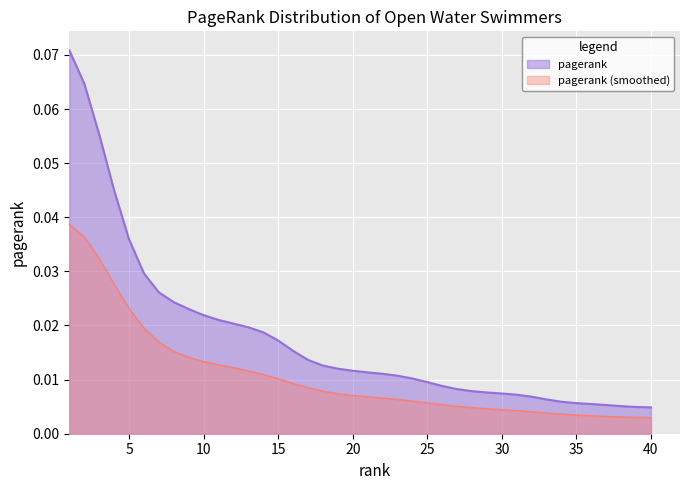

Which label corresponds to the largest value in the chart?

1